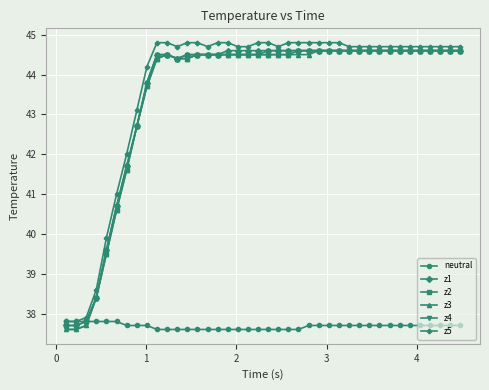

Reading left to right, list all the values displayed in this chart.

neutral: 37.8	37.8	37.8	37.8	37.8	37.8	37.7	37.7	37.7	37.6	37.6	37.6	37.6	37.6	37.6	37.6	37.6	37.6	37.6	37.6	37.6	37.6	37.6	37.6	37.7	37.7	37.7	37.7	37.7	37.7	37.7	37.7	37.7	37.7	37.7	37.7	37.7	37.7	37.7	37.7
z1: 37.7	37.7	37.8	38.4	39.6	40.7	41.7	42.7	43.8	44.5	44.5	44.4	44.5	44.5	44.5	44.5	44.6	44.6	44.6	44.6	44.6	44.6	44.6	44.6	44.6	44.6	44.6	44.6	44.6	44.6	44.6	44.6	44.6	44.6	44.6	44.6	44.6	44.6	44.6	44.6
z2: 37.7	37.7	37.8	38.4	39.5	40.6	41.6	42.7	43.7	44.4	44.5	44.4	44.4	44.5	44.5	44.5	44.5	44.5	44.5	44.5	44.5	44.5	44.5	44.6	44.6	44.6	44.6	44.6	44.6	44.6	44.6	44.6	44.6	44.6	44.6	44.6	44.6	44.6	44.6	44.6
z3: 37.6	37.6	37.7	38.4	39.5	40.6	41.6	42.7	43.7	44.4	44.5	44.4	44.4	44.5	44.5	44.5	44.5	44.5	44.5	44.5	44.5	44.5	44.5	44.5	44.5	44.6	44.6	44.6	44.6	44.6	44.6	44.6	44.6	44.6	44.6	44.6	44.6	44.6	44.6	44.6
z4: 37.6	37.6	37.7	38.4	39.6	40.7	41.7	42.7	43.8	44.5	44.5	44.4	44.5	44.5	44.5	44.5	44.5	44.5	44.5	44.5	44.6	44.6	44.6	44.6	44.6	44.6	44.6	44.6	44.6	44.6	44.6	44.6	44.6	44.6	44.6	44.6	44.6	44.6	44.6	44.6
z5: 37.8	37.8	37.9	38.6	39.9	41.0	42.0	43.1	44.2	44.8	44.8	44.7	44.8	44.8	44.7	44.8	44.8	44.7	44.7	44.8	44.8	44.7	44.8	44.8	44.8	44.8	44.8	44.8	44.7	44.7	44.7	44.7	44.7	44.7	44.7	44.7	44.7	44.7	44.7	44.7